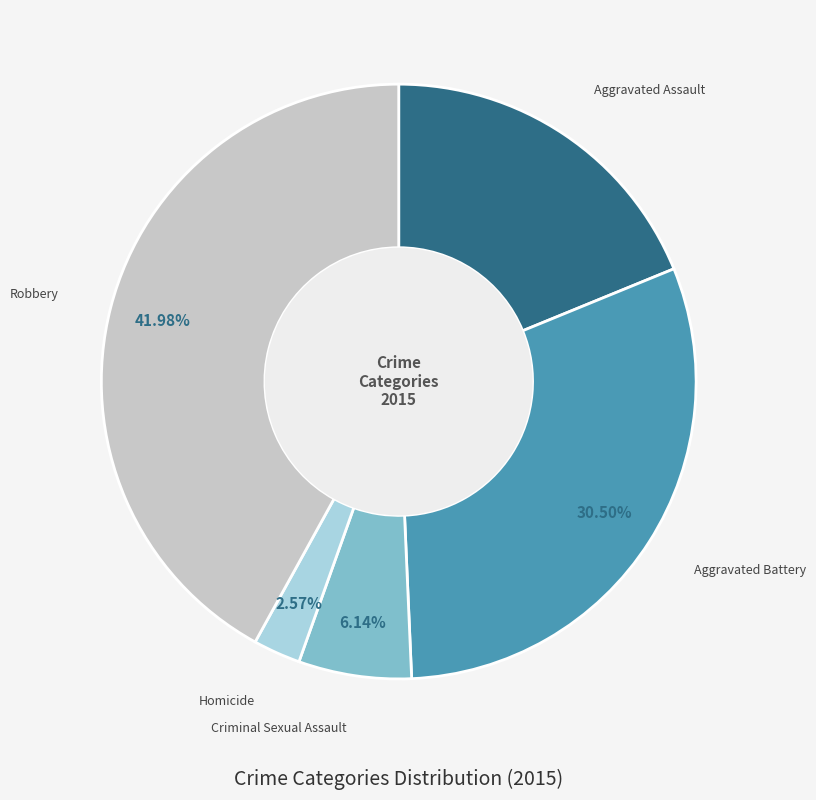

What is the ratio of the value at Criminal Sexual Assault to the value at Aggravated Battery?

0.2